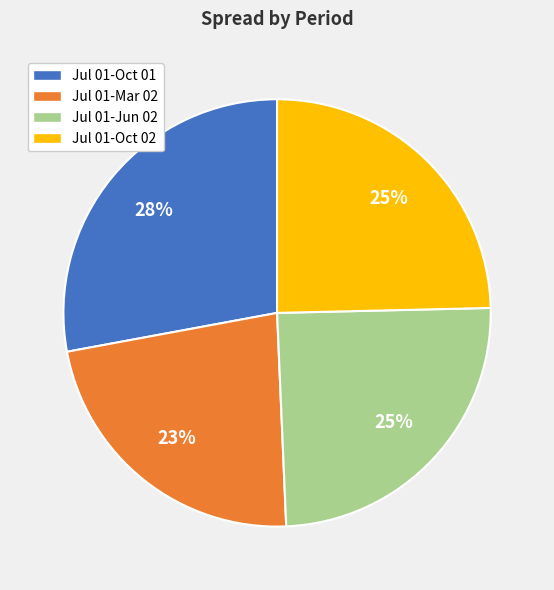

To the nearest percent, what is the difference between the Jul 01-Oct 02 and Jul 01-Mar 02 slice percentages?

2%